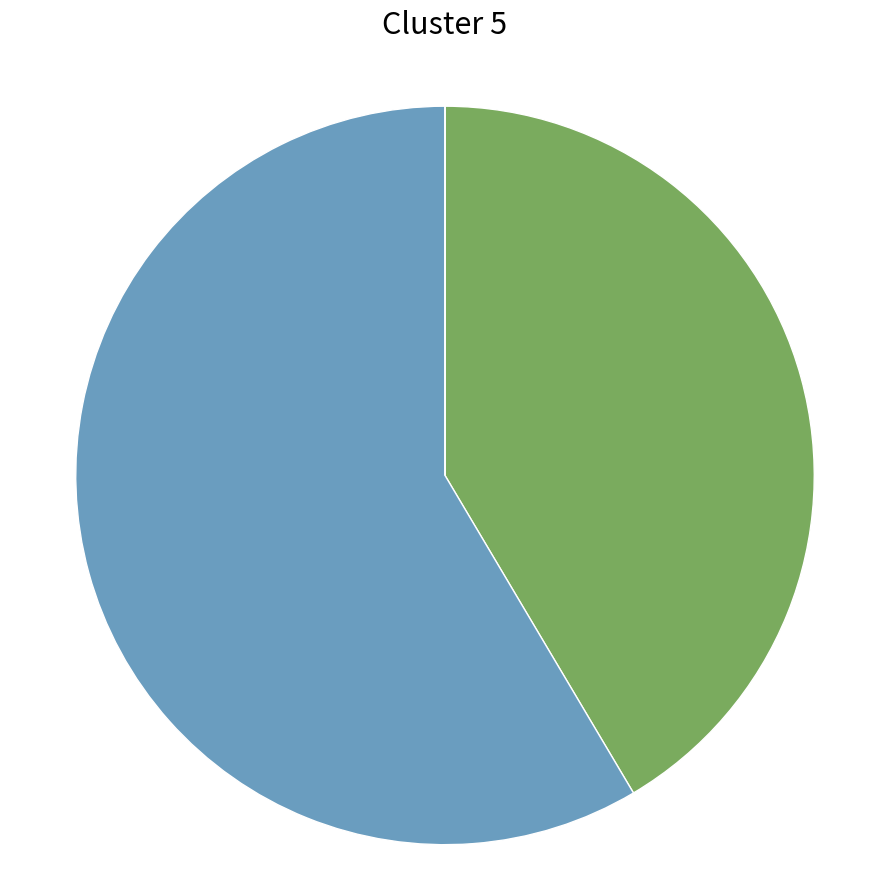

Is there any slice that represents more than half of the pie?

Yes